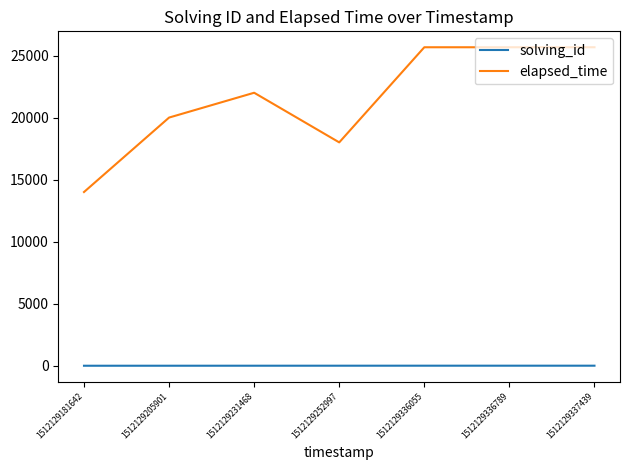

Is the value of solving_id at 1512129336789 greater than the value of elapsed_time at 1512129231468?

No